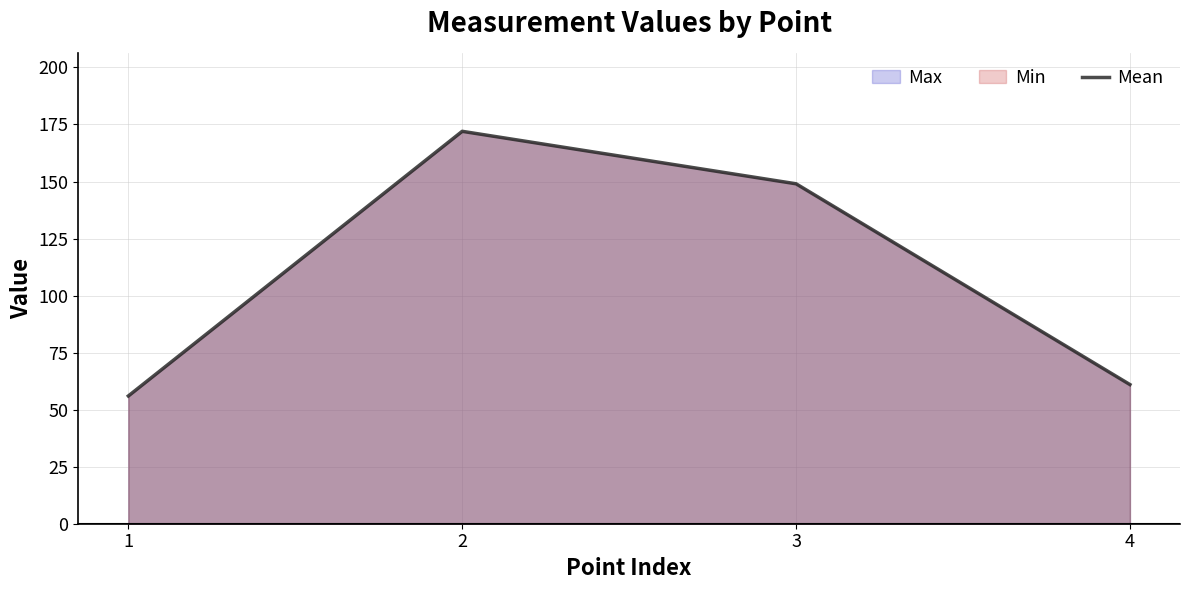

Reading left to right, transcribe all the data shown in this chart.

1=56	2=172	3=149	4=61